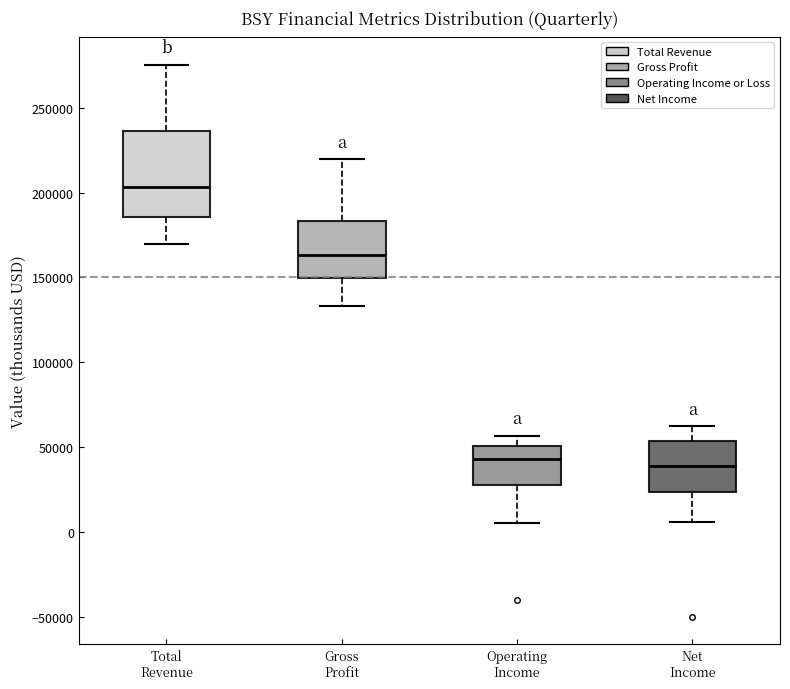

Where is the lower edge of the box for Total Revenue on the y-axis? The values are not printed on the chart, so give them approximately, as read against the axis.

185000